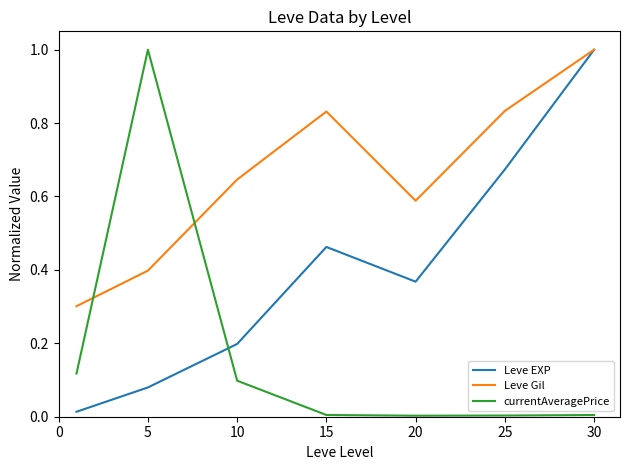

Which series ends up on top after the final intersection of Leve Gil and currentAveragePrice?

Leve Gil